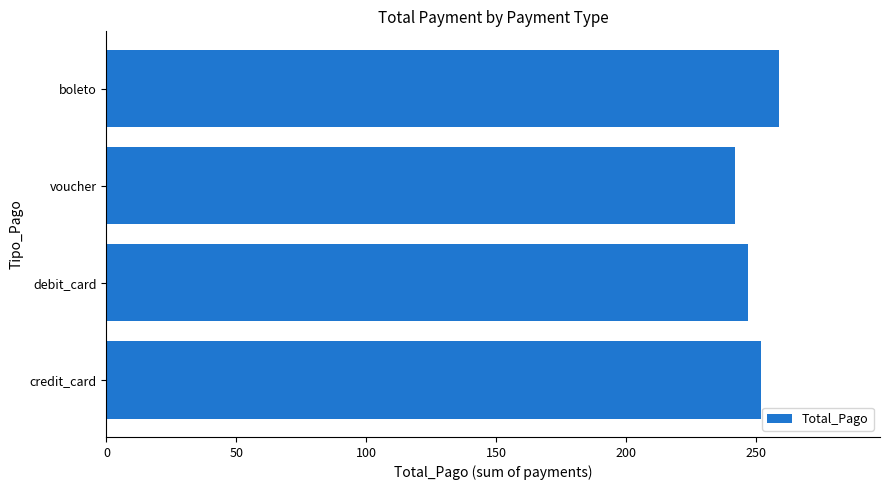

Which label corresponds to the largest value in the chart?

boleto